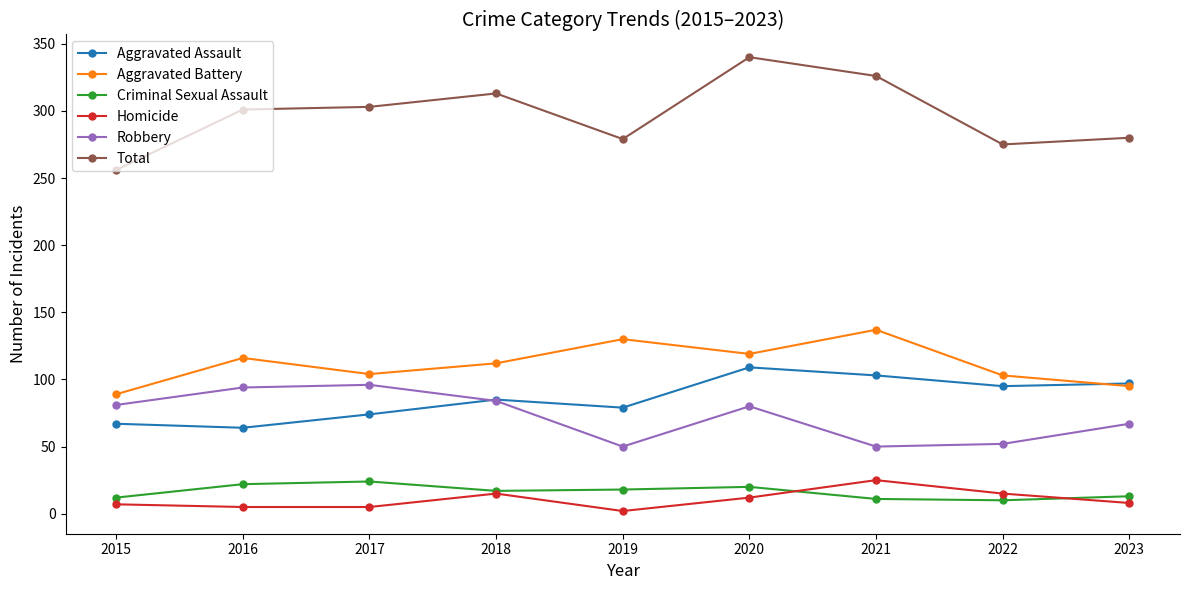

What is the approximate value of Homicide at 2017, to the nearest 5?

5